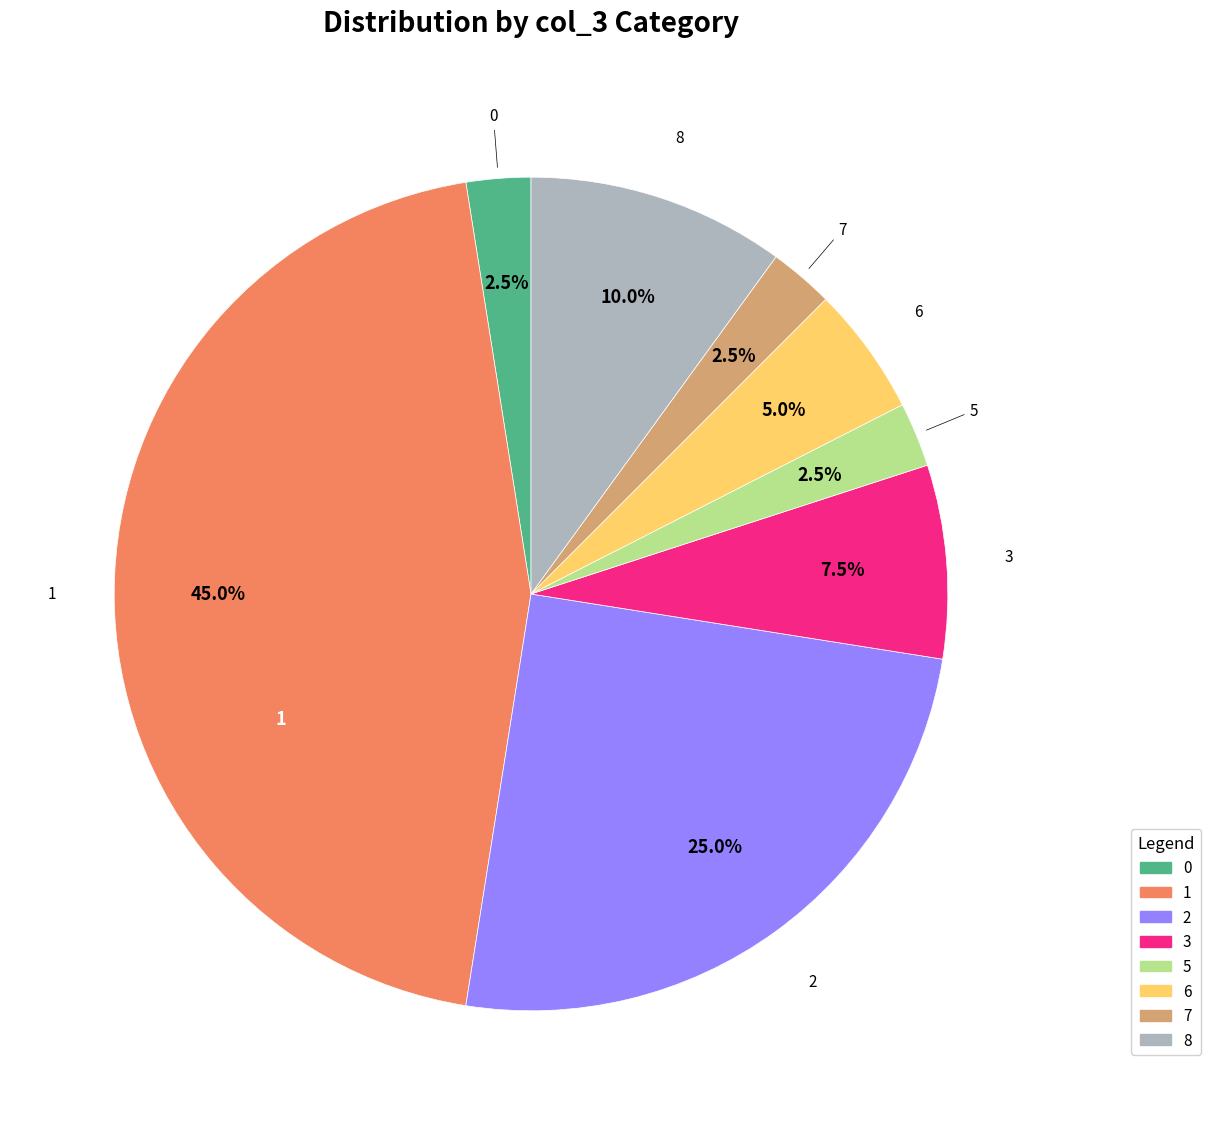

Is there any slice that represents more than half of the pie?

No